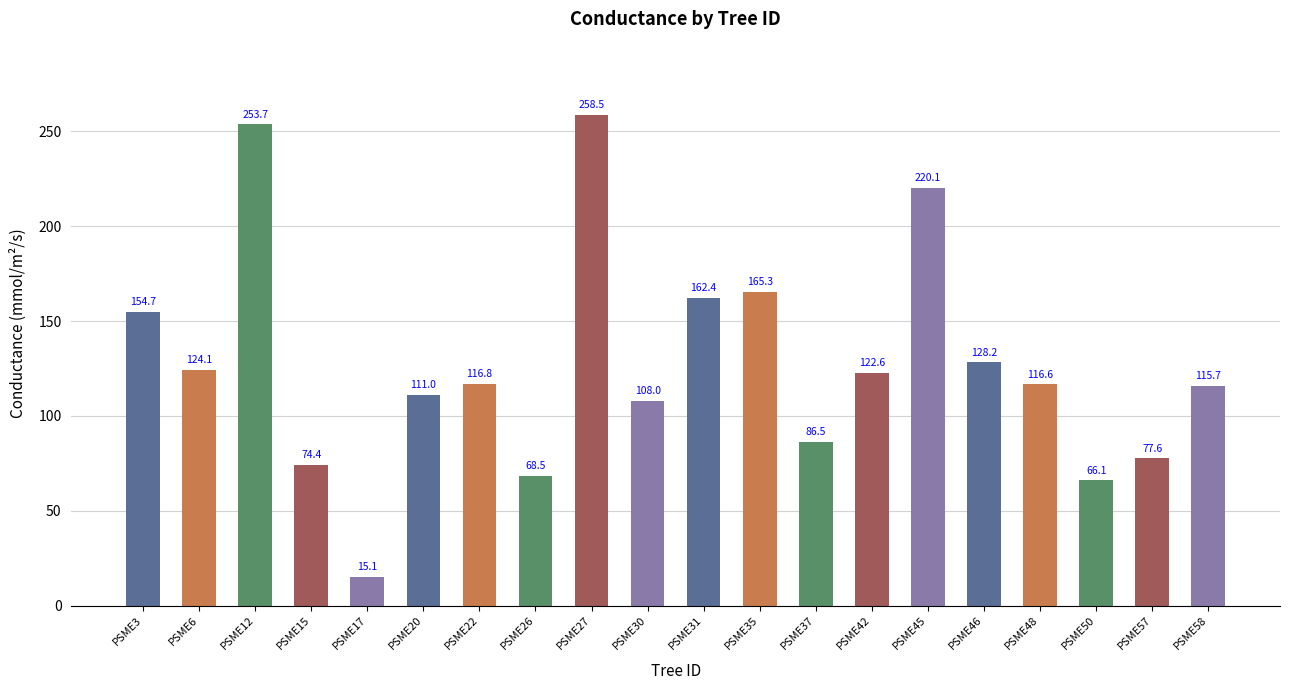

Reading right to left, transcribe all the data shown in this chart.

115.7	77.6	66.1	116.6	128.2	220.1	122.6	86.5	165.3	162.4	108.0	258.5	68.5	116.8	111.0	15.1	74.4	253.7	124.1	154.7